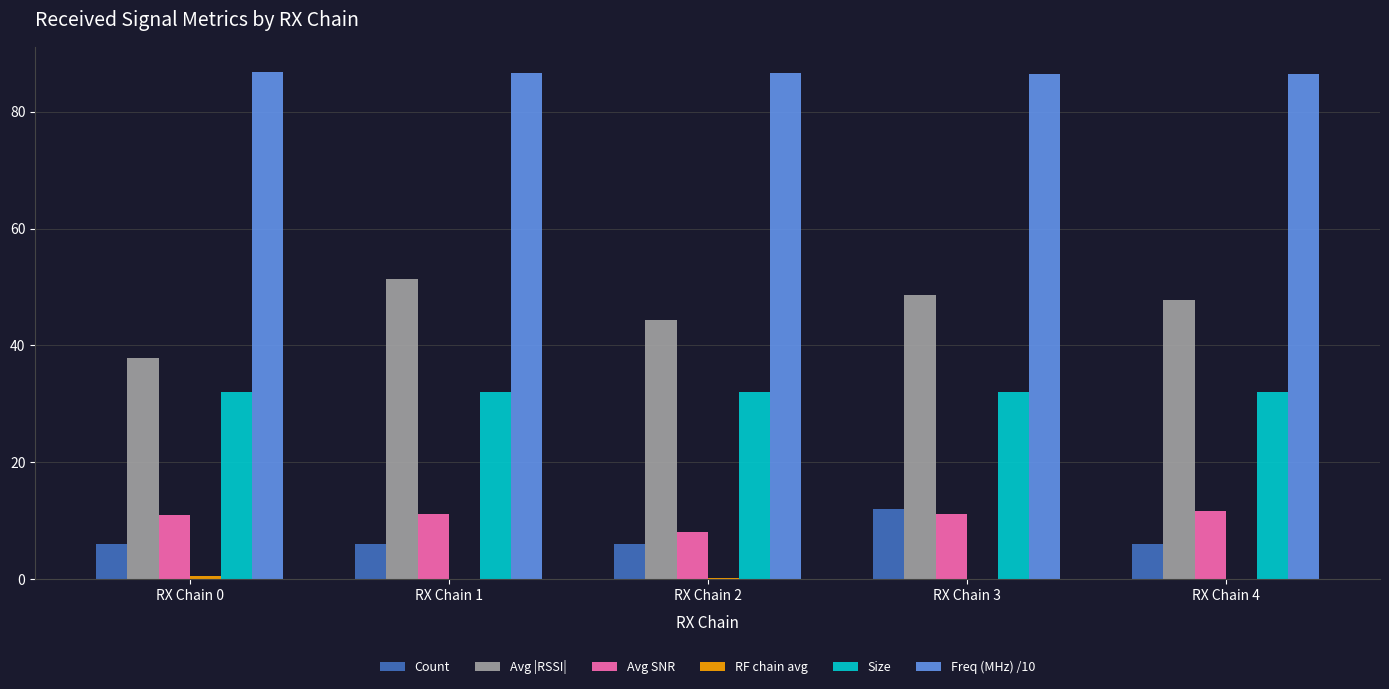

What is the sum of all Avg |RSSI| values?

230.0